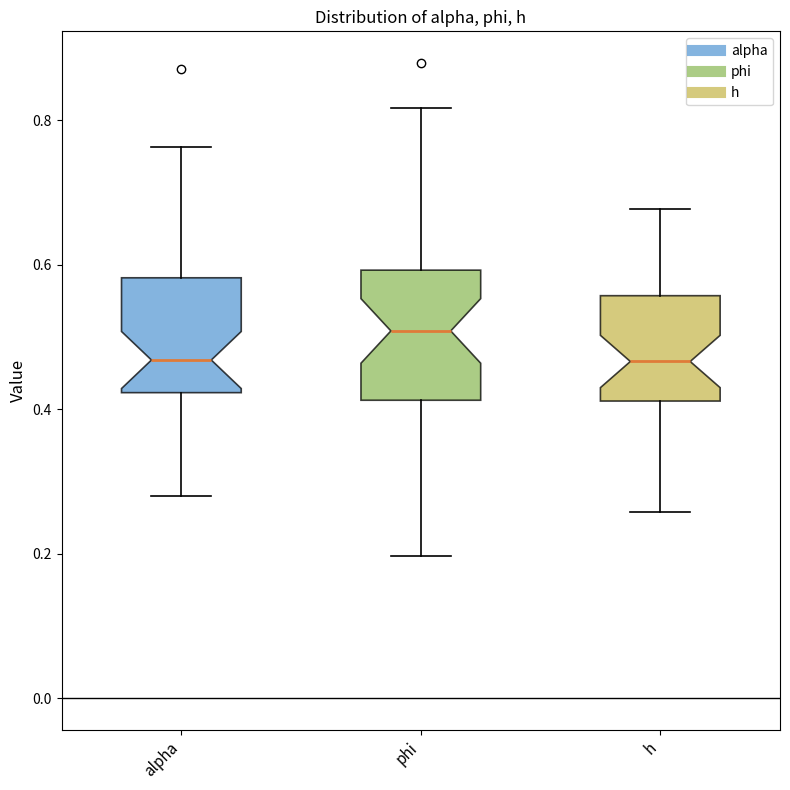

Reading left to right, read every box against the y-axis: the position of its median line, the range the box covers, and the ends of its whiskers. The values are not printed on the chart, so give them approximately, as read against the axis.

alpha: median 0.46, box 0.42 to 0.58, whiskers 0.28 to 0.76
phi: median 0.50, box 0.42 to 0.60, whiskers 0.20 to 0.82
h: median 0.46, box 0.42 to 0.56, whiskers 0.26 to 0.68